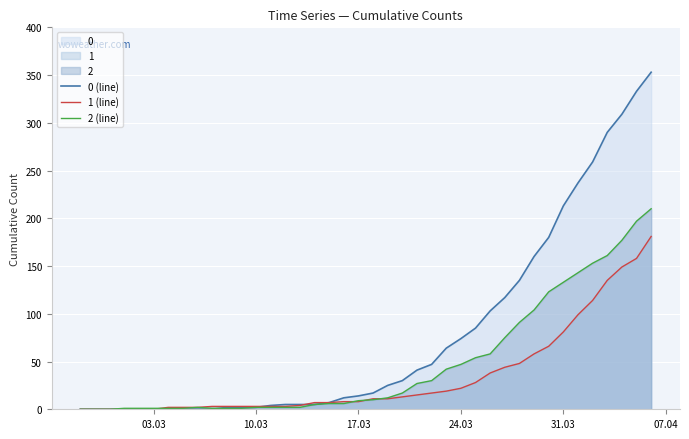

How many times do 2 (line) and 1 (line) cross each other?

4